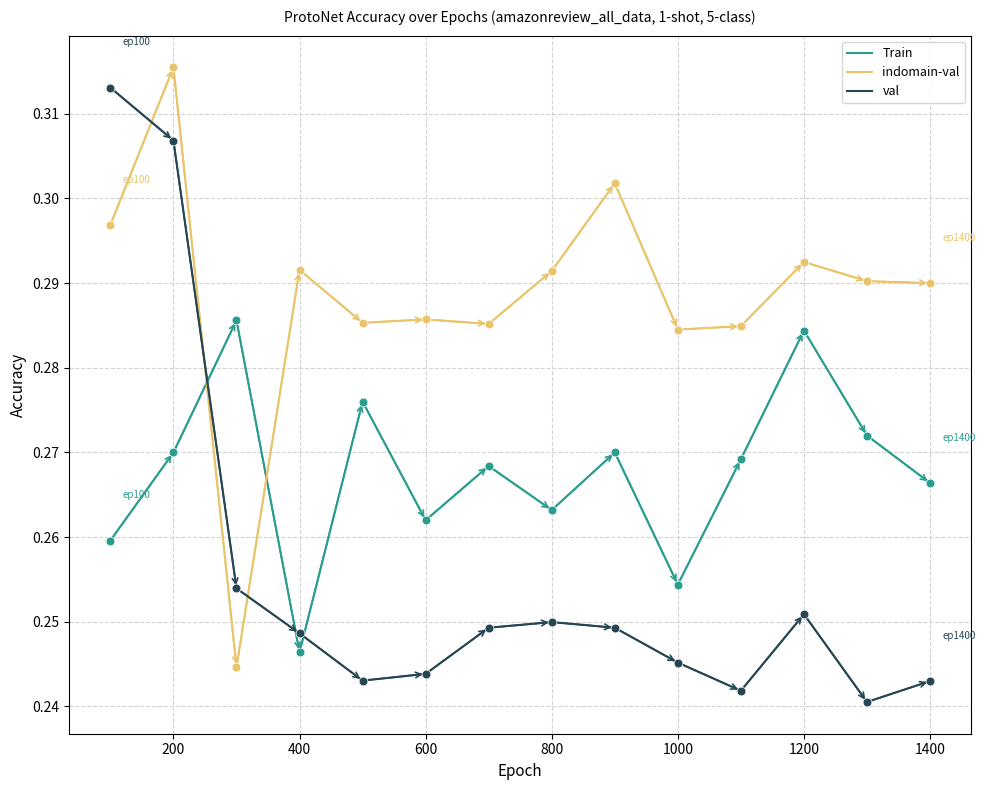

Which series has the largest total across all categories?

indomain-val